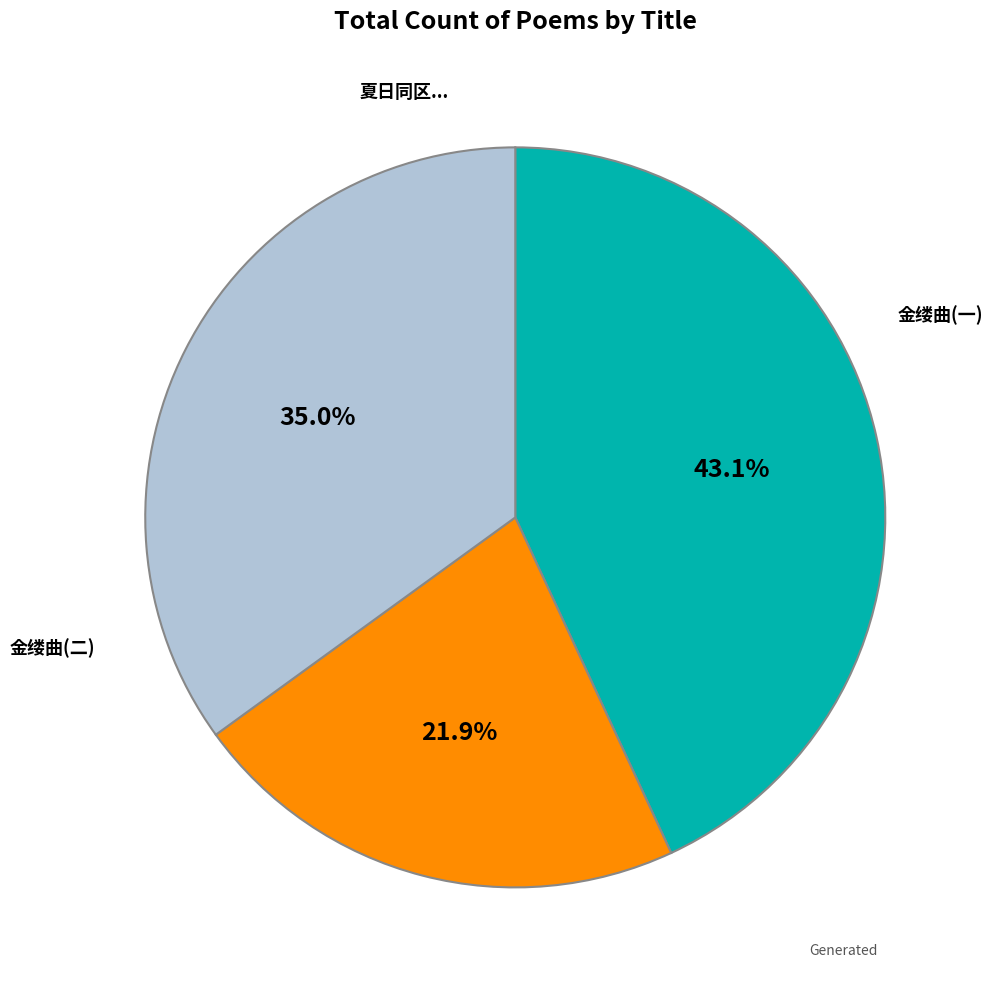

How many segments does this pie chart have?

3